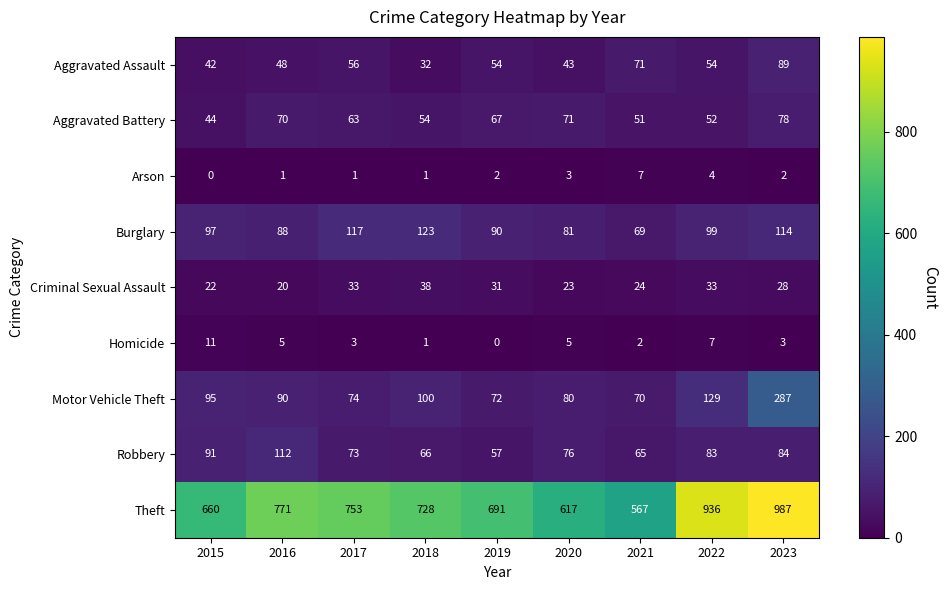

Rank the series at 2021 from lowest to highest value.

Homicide, Arson, Criminal Sexual Assault, Aggravated Battery, Robbery, Burglary, Motor Vehicle Theft, Aggravated Assault, Theft